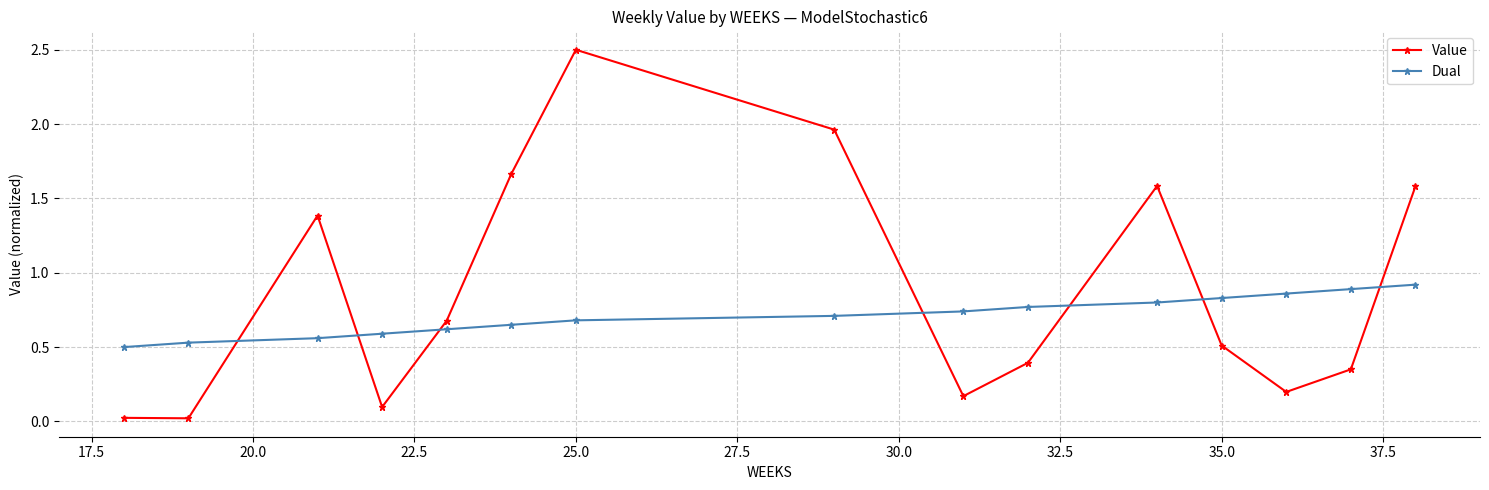

Rank the series by their maximum value, from lowest to highest.

Dual, Value